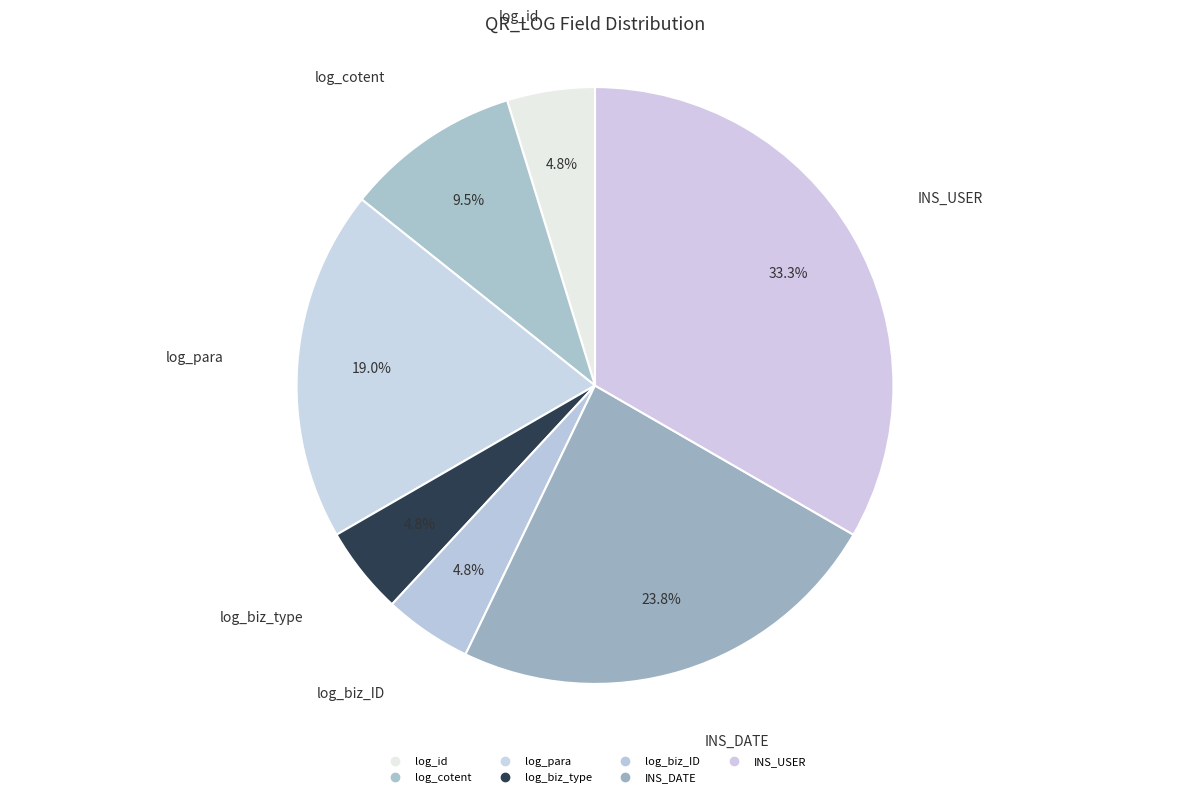

How many segments does this pie chart have?

7